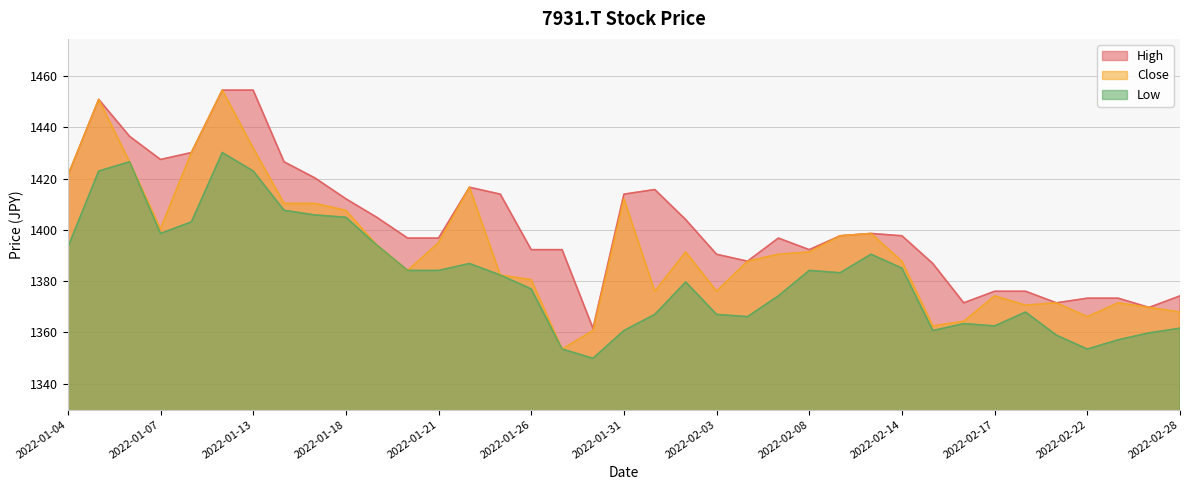

Where does the Low series first go above 1382?

2022-01-04